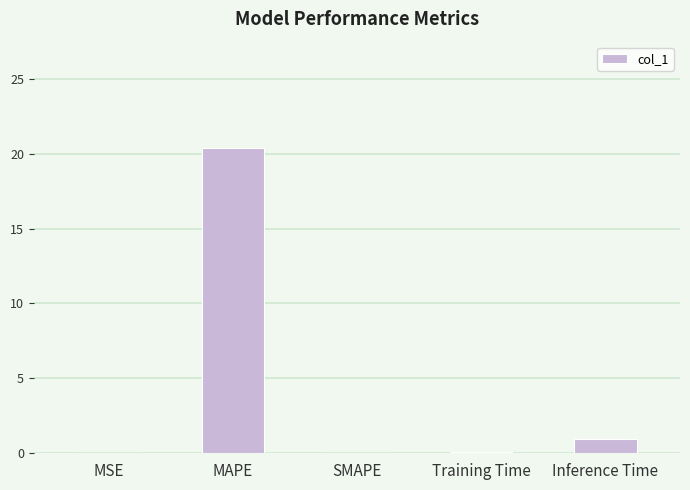

Which category has the highest value across all series?

MAPE